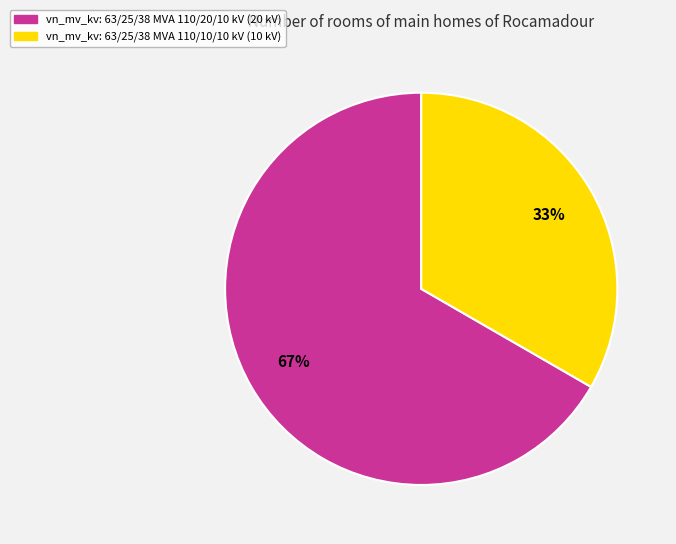

Does any single category account for the majority?

Yes